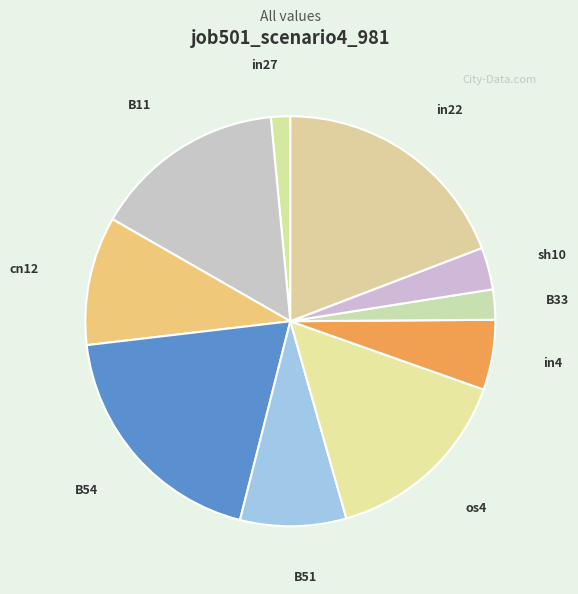

What is the smallest slice in the pie chart?

in27